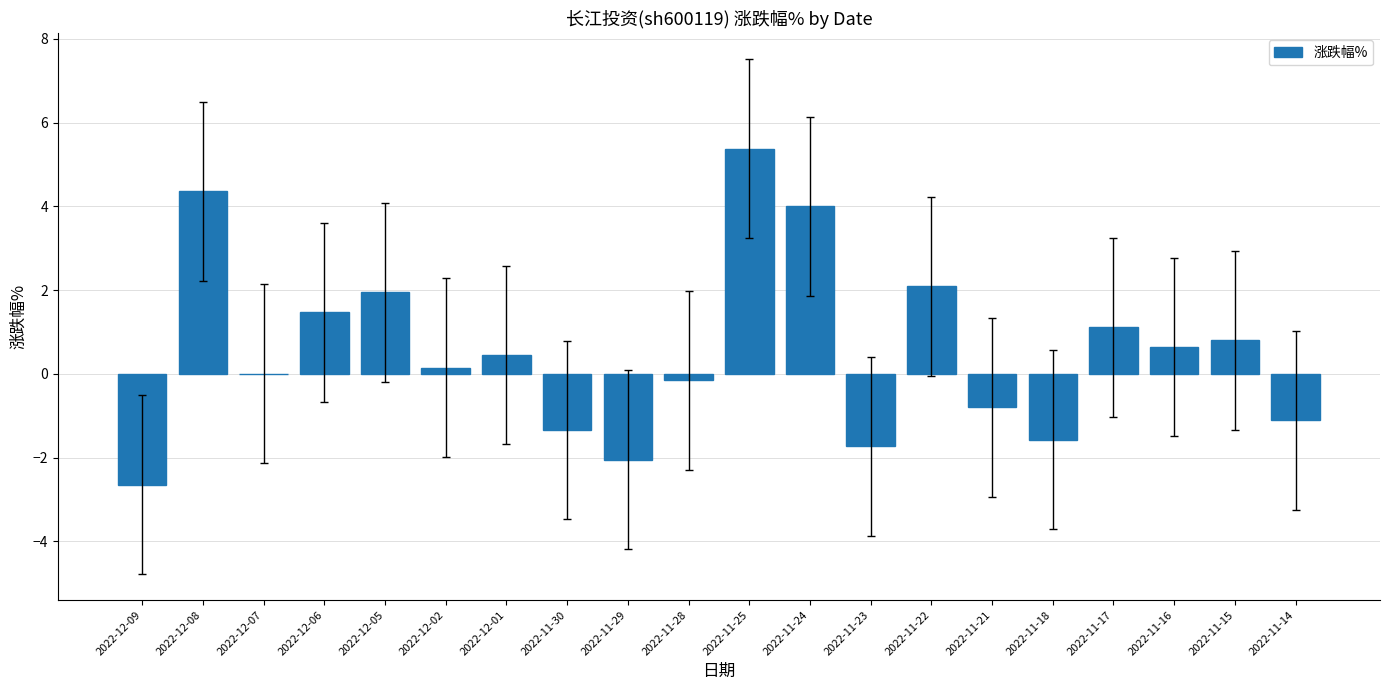

What is the approximate value at 2022-11-23?

-1.7